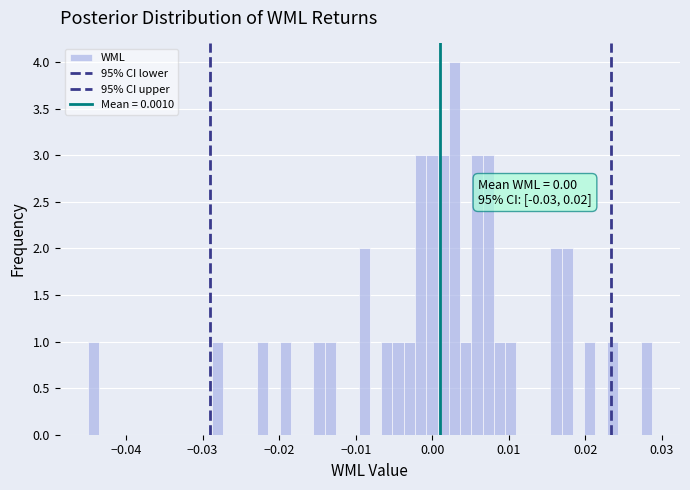

Read against the x-axis, roughly where is the centre of the tallest bar?

0.003